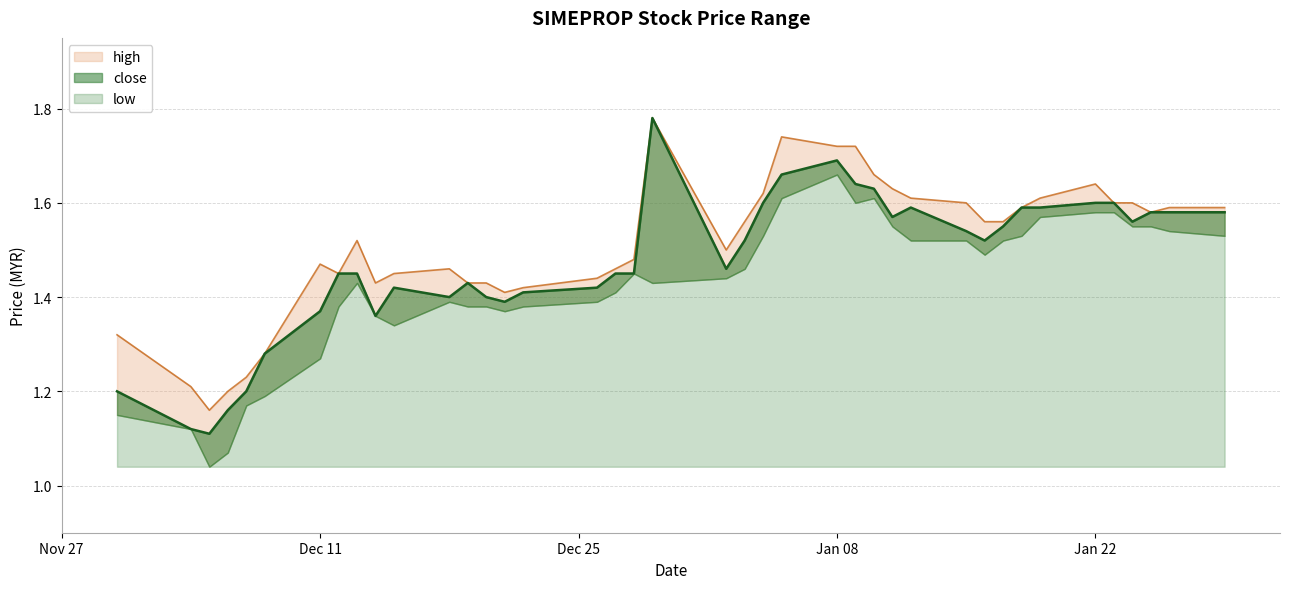

At which label does close reach its minimum?

2017-12-05